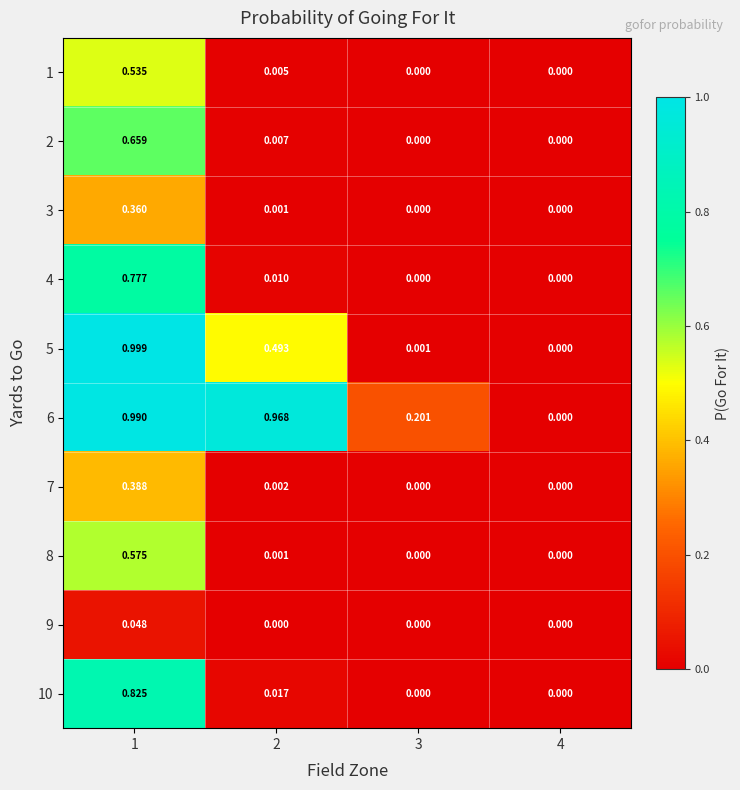

Which has a higher value, 3 or 2?

2